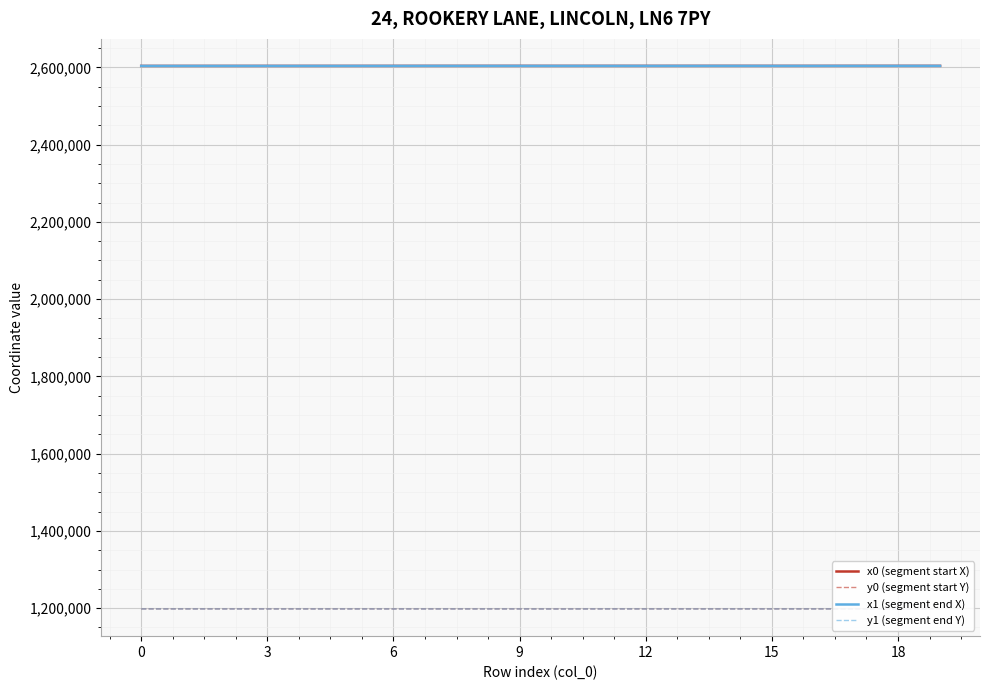

Reading left to right, list all the values displayed in this chart.

x0 (segment start X): 2603619.3	2603614.7	2603620.1	2603652.3	2603652.3	2603653.6	2603675.4	2603720.5	2603720.5	2603737.0	2603697.9	2603728.8	2603712.1	2603728.8	2603748.8	2603712.1	2603712.1	2603748.8	2603741.3	2603748.8
y0 (segment start Y): 1197932.6	1197938.0	1197931.7	1197896.5	1197896.5	1197895.2	1197874.9	1197893.5	1197893.5	1197891.0	1197780.4	1197912.7	1197924.5	1197912.7	1197929.0	1197924.5	1197924.5	1197929.0	1197933.0	1197929.0
x1 (segment end X): 2603620.1	2603619.3	2603636.7	2603637.4	2603653.6	2603660.6	2603670.0	2603715.6	2603728.2	2603737.9	2603694.1	2603743.5	2603715.5	2603734.3	2603743.5	2603700.7	2603708.2	2603741.3	2603736.0	2603754.8
y1 (segment end Y): 1197931.7	1197932.6	1197912.3	1197911.6	1197895.2	1197888.1	1197879.7	1197888.7	1197897.1	1197896.4	1197780.8	1197920.9	1197918.7	1197902.8	1197920.9	1197914.5	1197931.2	1197933.0	1197946.9	1197930.1